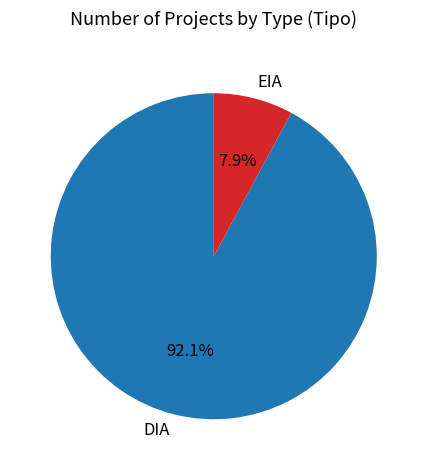

To the nearest percent, what portion does DIA represent?

92%